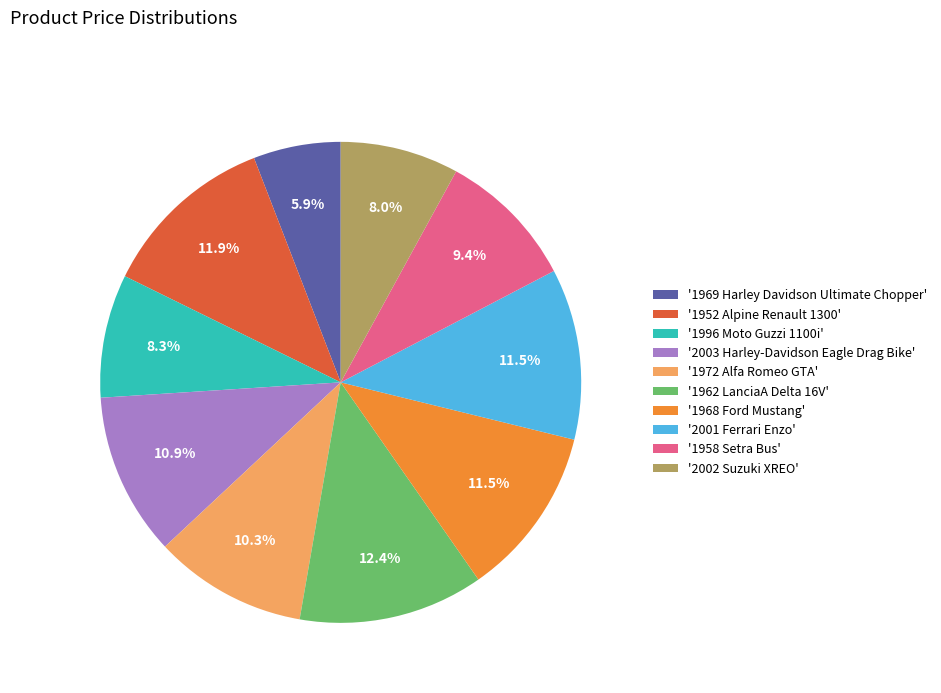

What is the largest slice in the pie chart?

'1962 LanciaA Delta 16V'